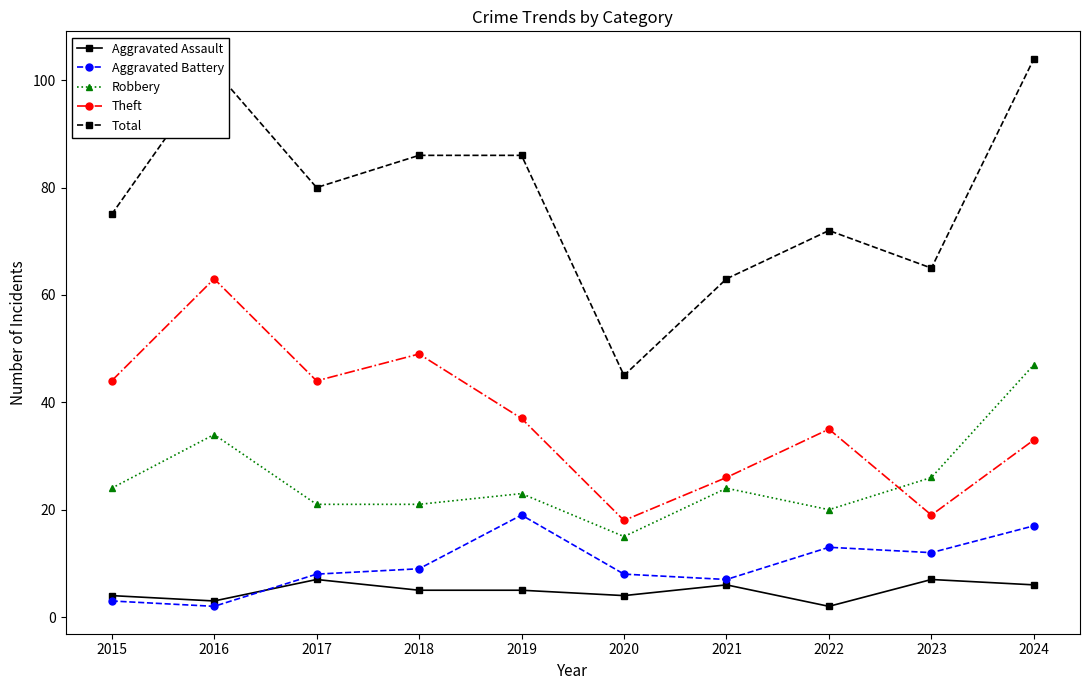

Count the number of categories in the chart.

10